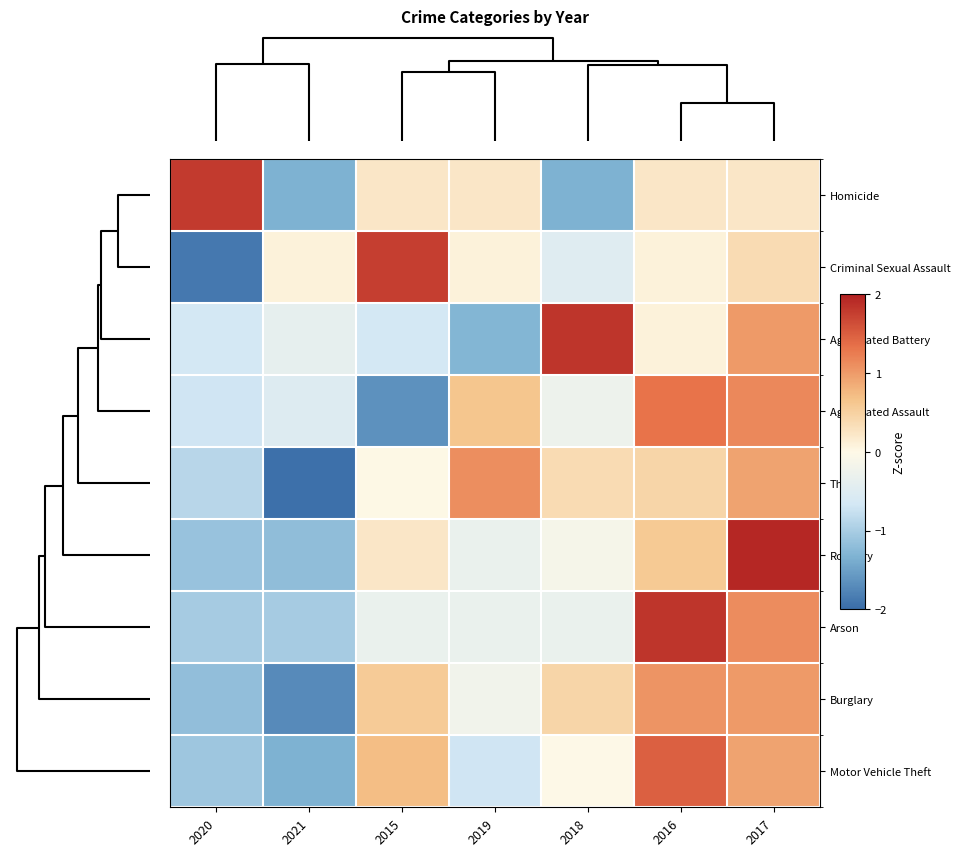

Reading left to right, extract all data points from this chart.

Homicide: 2020=1.8	2021=-1.3	2015=0.2	2019=0.2	2018=-1.3	2016=0.2	2017=0.2
Criminal Sexual Assault: 2020=-1.9	2021=0.1	2015=1.8	2019=0.1	2018=-0.5	2016=0.1	2017=0.4
Aggravated Battery: 2020=-0.6	2021=-0.4	2015=-0.6	2019=-1.3	2018=1.8	2016=0.1	2017=1.0
Aggravated Assault: 2020=-0.7	2021=-0.5	2015=-1.7	2019=0.6	2018=-0.3	2016=1.3	2017=1.2
Theft: 2020=-0.9	2021=-2.0	2015=0.0	2019=1.1	2018=0.4	2016=0.4	2017=0.9
Robbery: 2020=-1.1	2021=-1.2	2015=0.2	2019=-0.3	2018=-0.1	2016=0.6	2017=1.9
Arson: 2020=-1.0	2021=-1.0	2015=-0.3	2019=-0.3	2018=-0.3	2016=1.8	2017=1.1
Burglary: 2020=-1.2	2021=-1.7	2015=0.6	2019=-0.2	2018=0.4	2016=1.0	2017=1.0
Motor Vehicle Theft: 2020=-1.1	2021=-1.3	2015=0.7	2019=-0.7	2018=-0.0	2016=1.5	2017=0.9